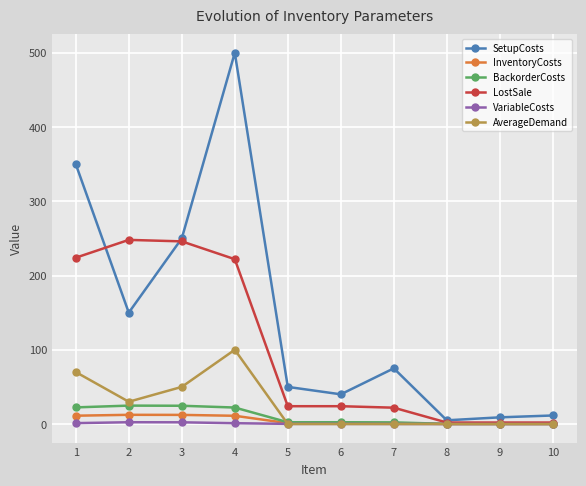

True or false: AverageDemand has more than 0 points higher than both neighbors.

True